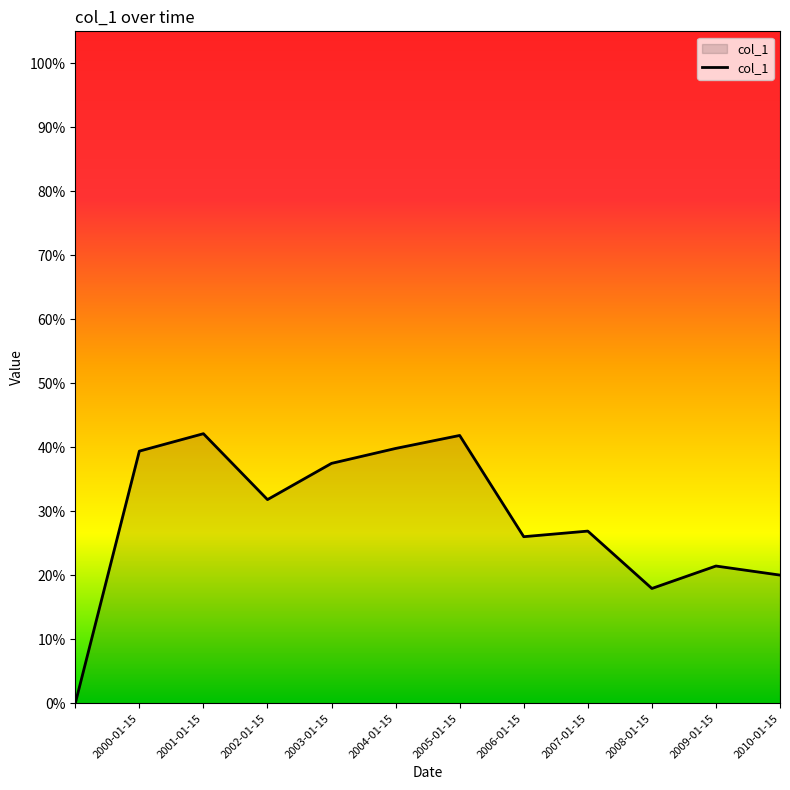

Does the chart have visible grid lines?

No